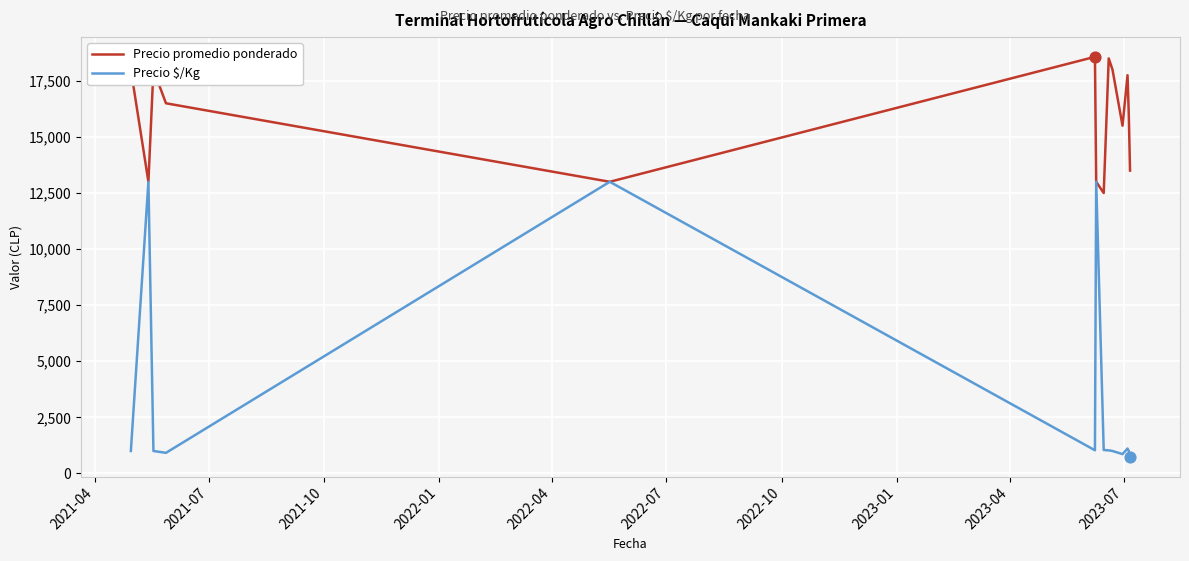

Which series contains the lowest Y value?

Precio $/Kg